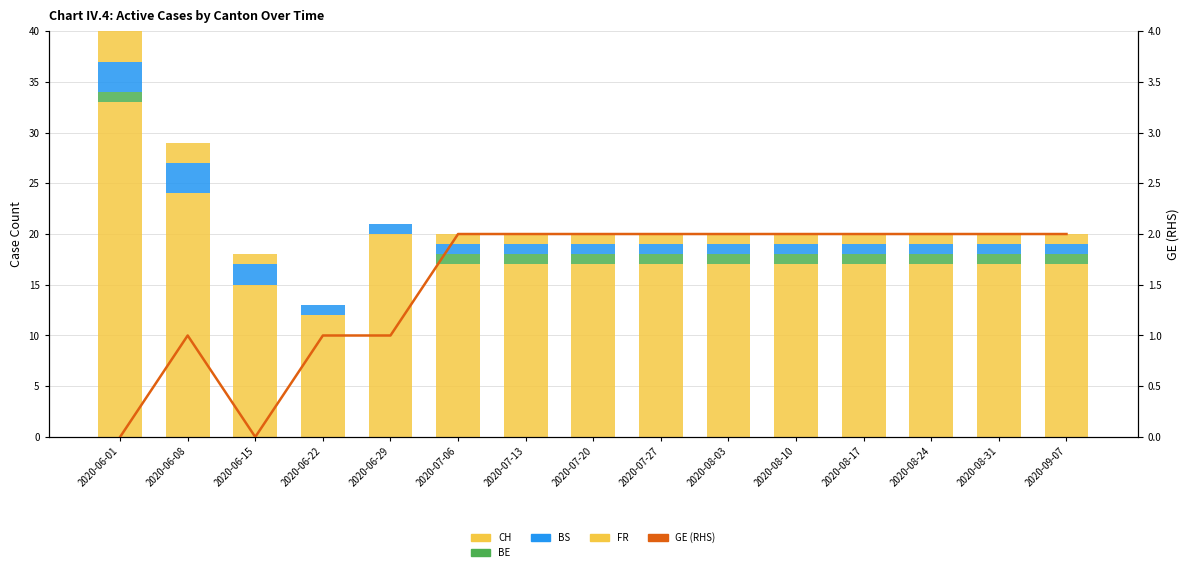

Count the GE (RHS) values in the range 1 to 2.

13